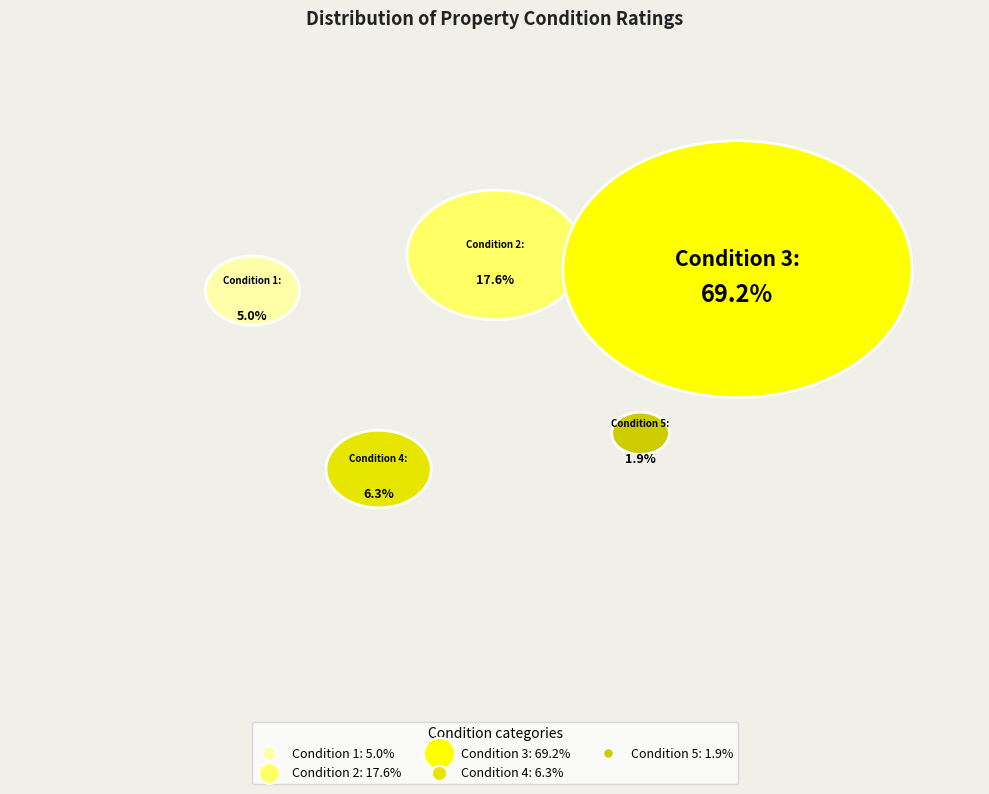

True or false: 5 accounts for 11% of the total.

False